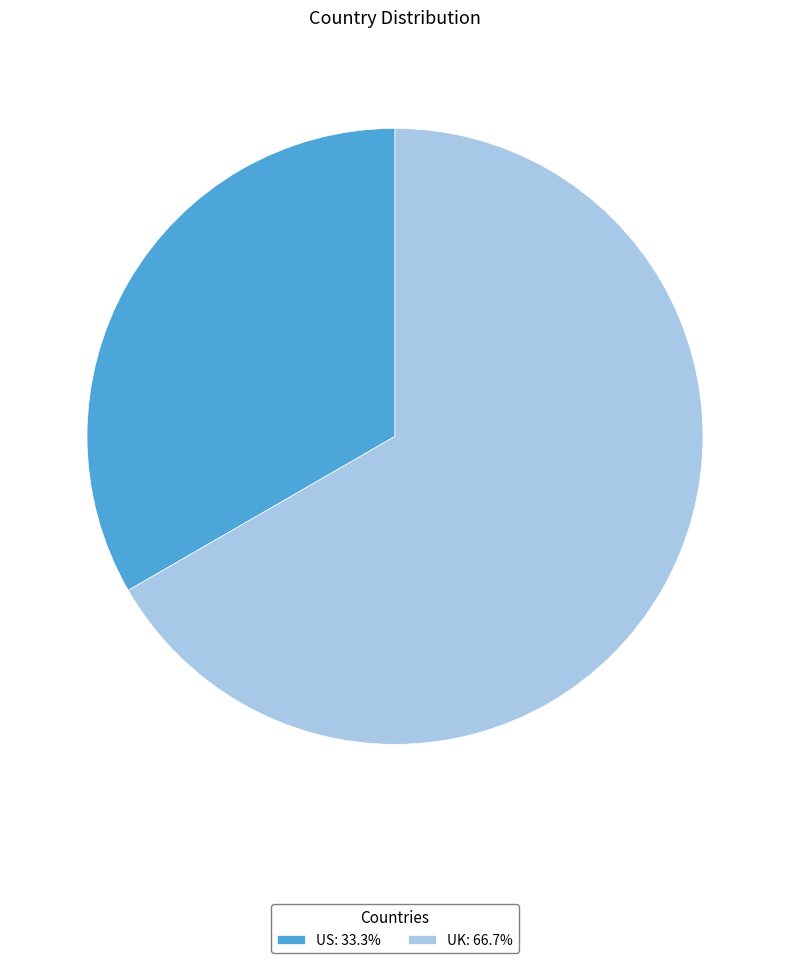

Do US: 33.3% and UK: 66.7% together represent more than half of the pie?

Yes